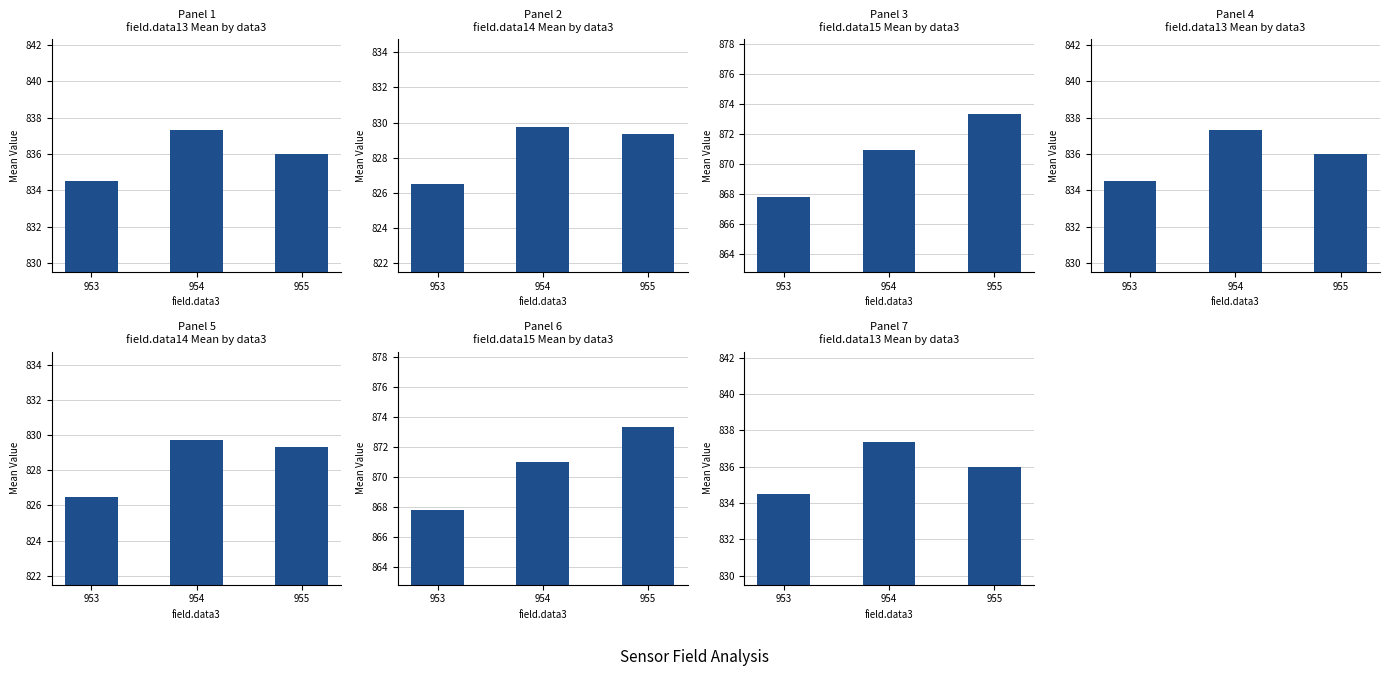

What is the lowest value of the field.data15 series?

867.8